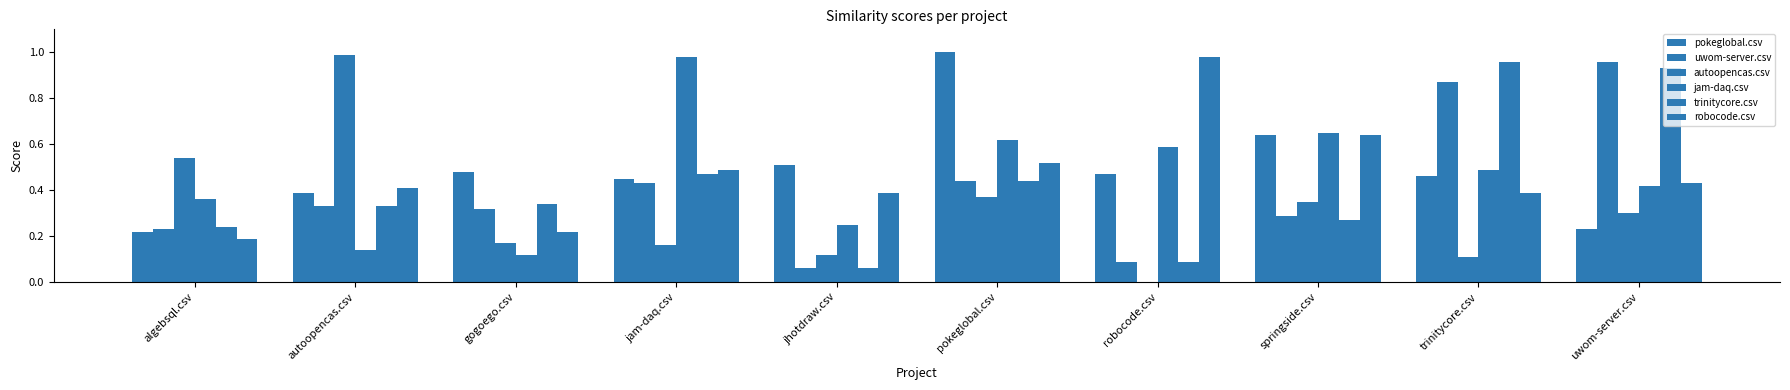

The value of jam-daq.csv at jam-daq.csv is 0.3. True or false?

False